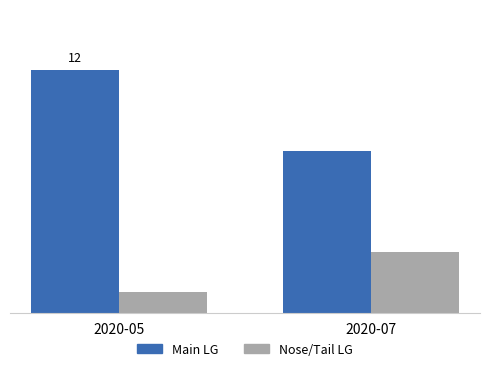

At how many categories does at least one series exceed 2?

2